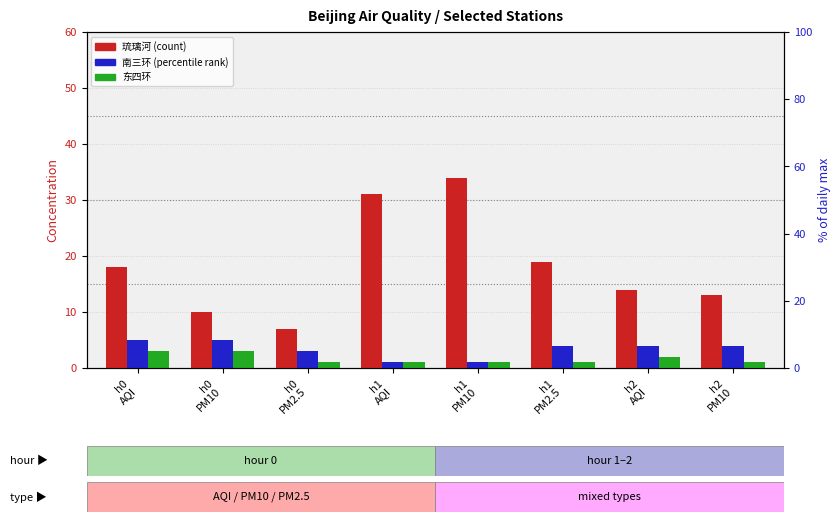

What is the greatest value displayed?

34